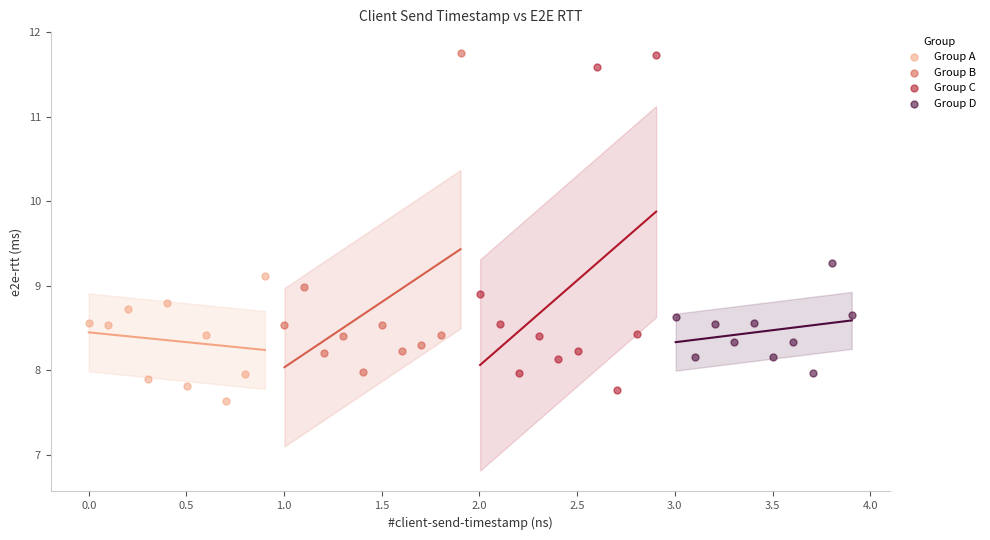

Which series has the widest spread of Y values?

Group C